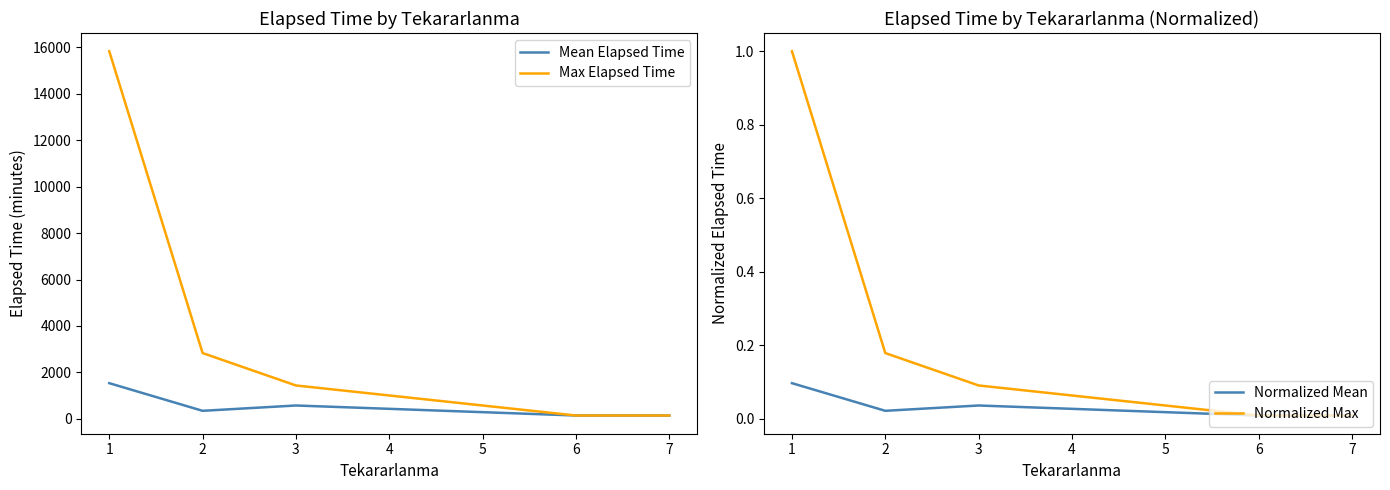

What is the difference between the maximum and minimum values in the Normalized Max series?

1.0